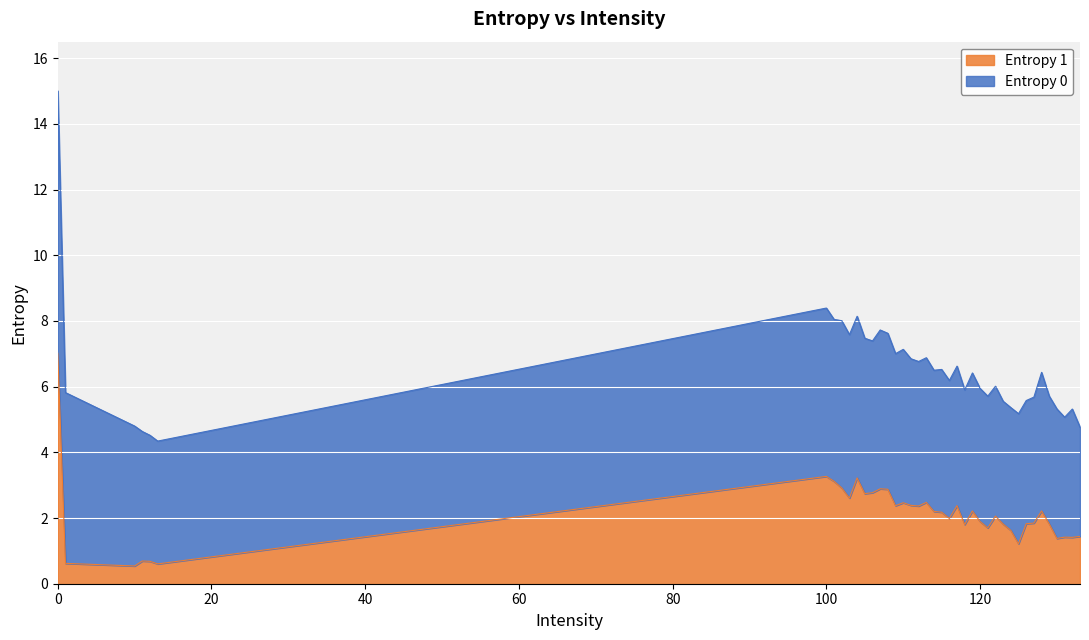

What is the sum of the values at 124 and 107?

4.5